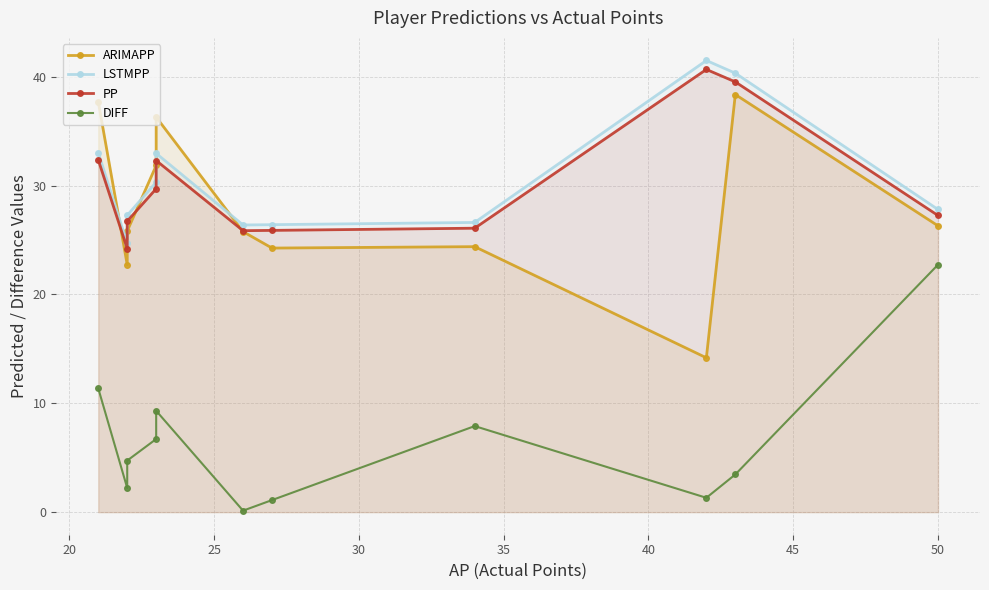

How many interior local valleys does the LSTMPP series have?

2